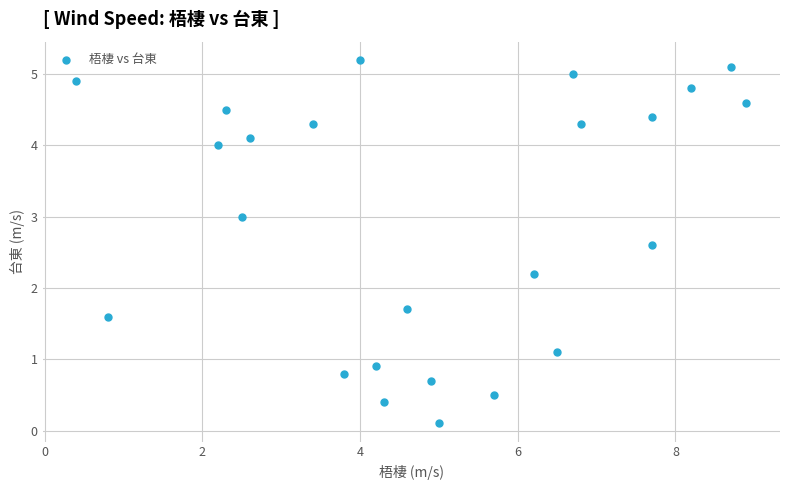

What Y value in the scatter plot is closest to 2?

2.2